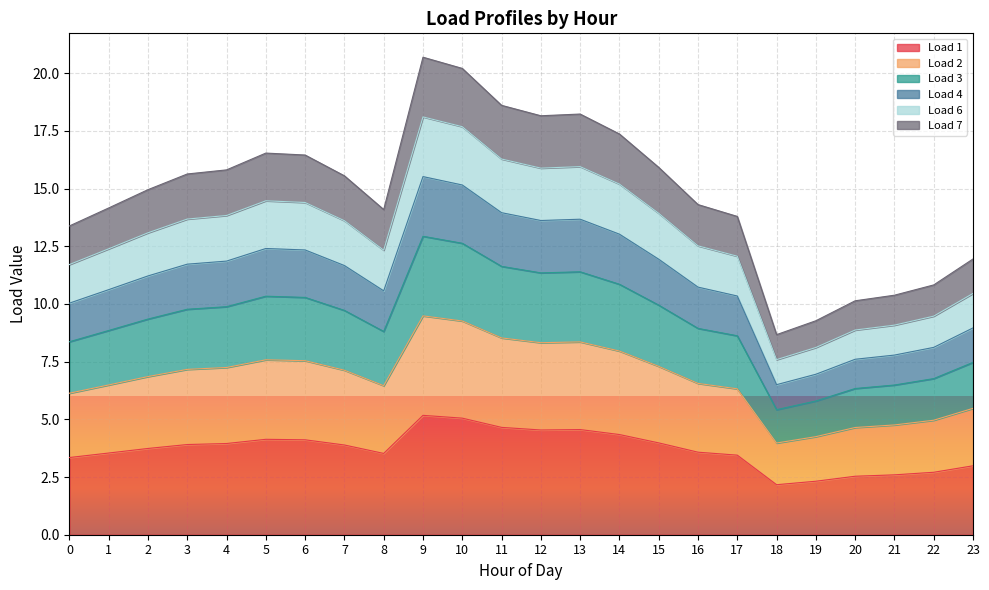

List the labels in order of Load 7 value, smallest first.

18, 19, 20, 21, 22, 23, 0, 17, 8, 1, 16, 2, 7, 3, 4, 15, 6, 5, 14, 12, 13, 11, 10, 9